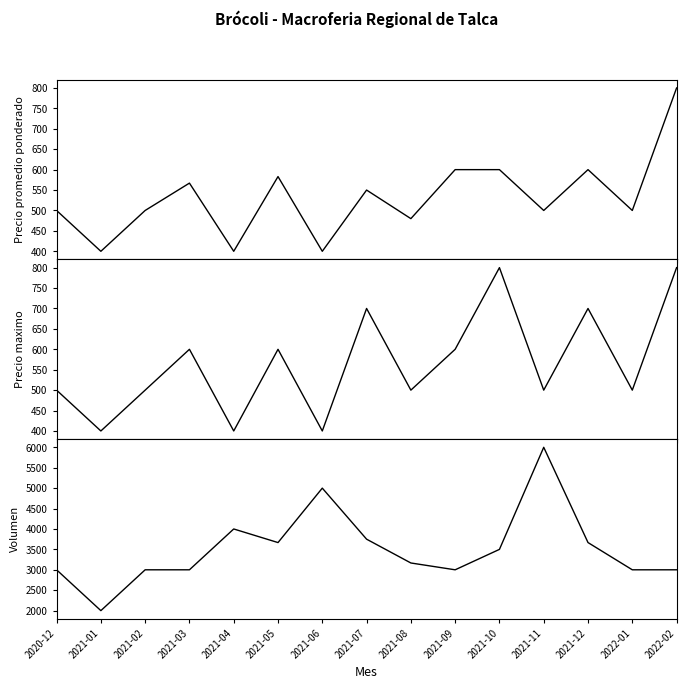

Which series changed the most between 2021-06 and 2021-11?

Volumen